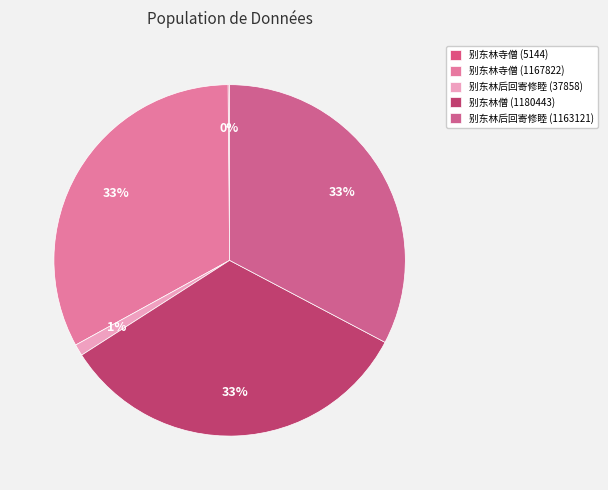

To the nearest percent, what percentage of the pie is 别东林后回寄修睦 (37858)?

1%